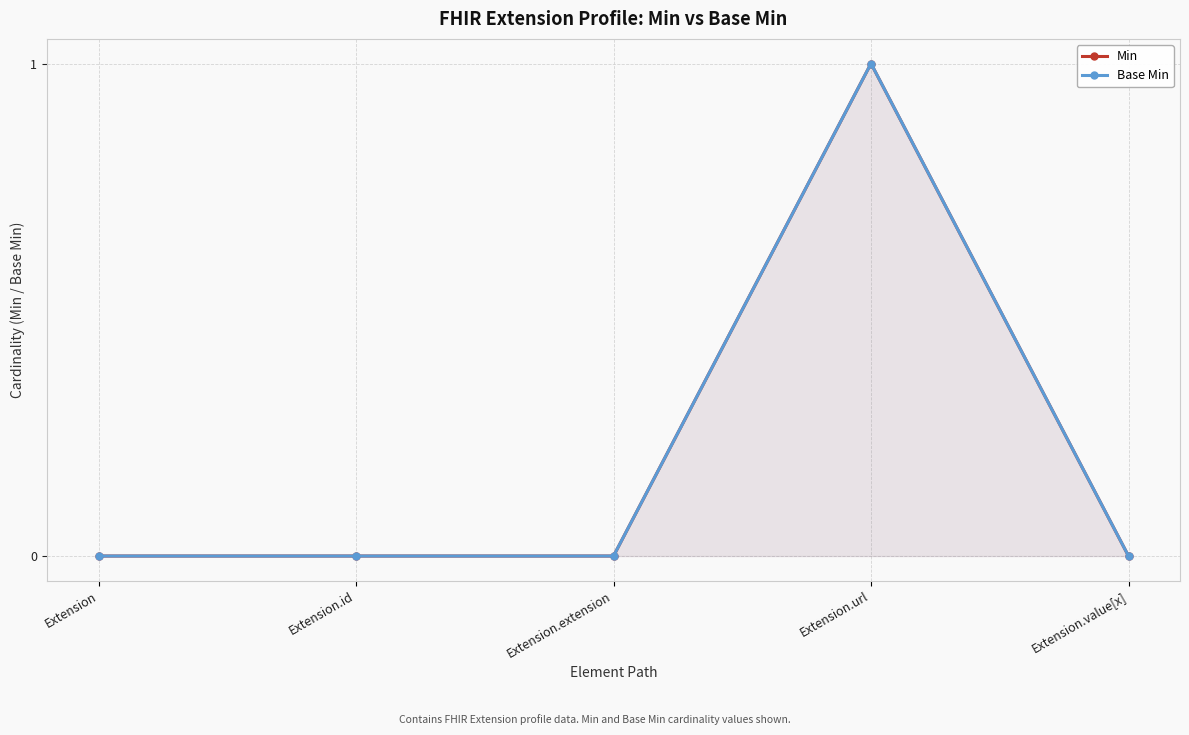

In Base Min, how many points are higher than both neighbors (excluding endpoints)?

1